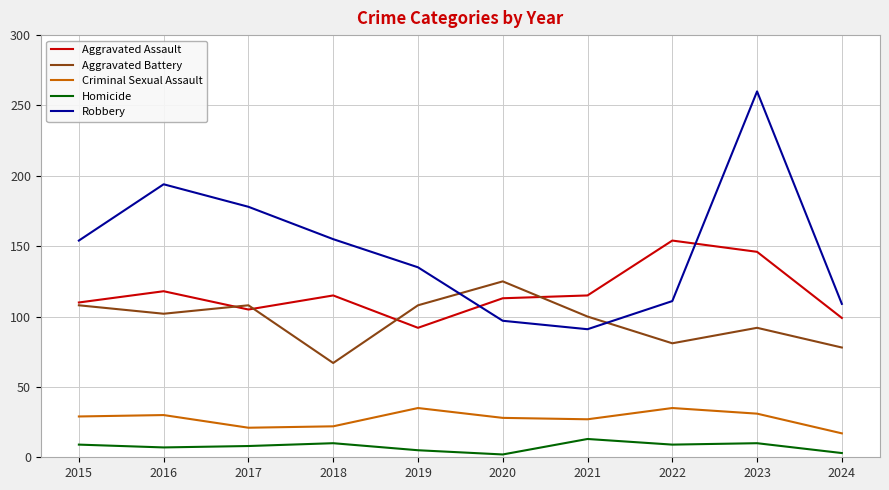

Between 2016 and 2017, which series saw the biggest shift?

Robbery